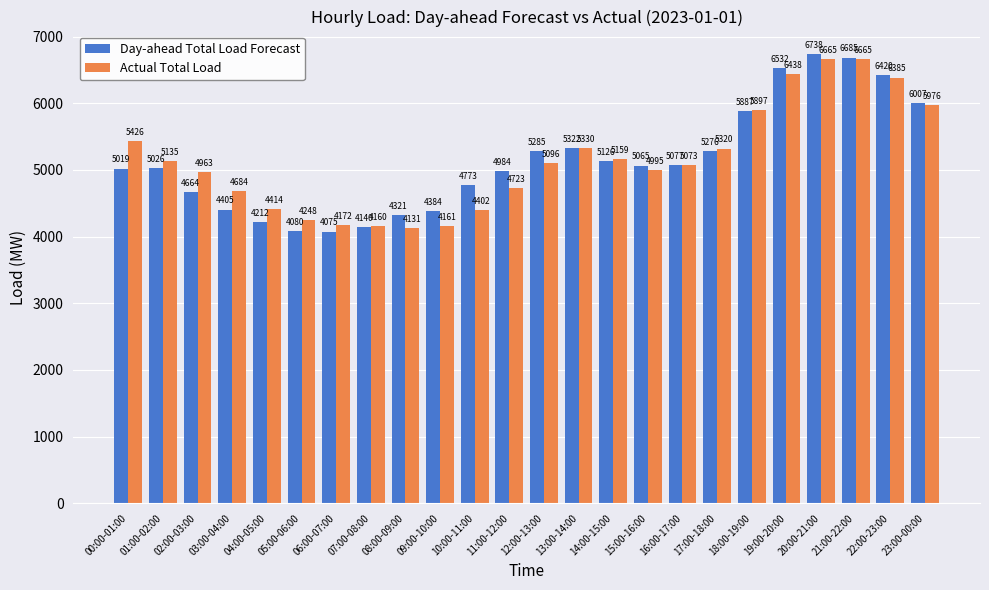

Reading left to right, extract all data points from this chart.

Day-ahead Total Load Forecast: 5019	5026	4664	4405	4212	4080	4075	4140	4321	4384	4773	4984	5285	5322	5126	5065	5077	5276	5887	6532	6738	6685	6420	6007
Actual Total Load: 5426	5135	4963	4684	4414	4248	4172	4160	4131	4161	4402	4723	5096	5330	5159	4995	5073	5320	5897	6438	6665	6665	6385	5976